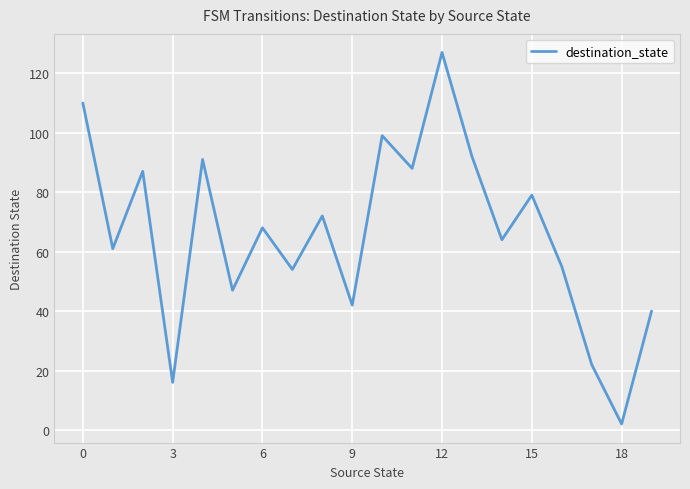

What is the difference between the maximum and minimum values?

125